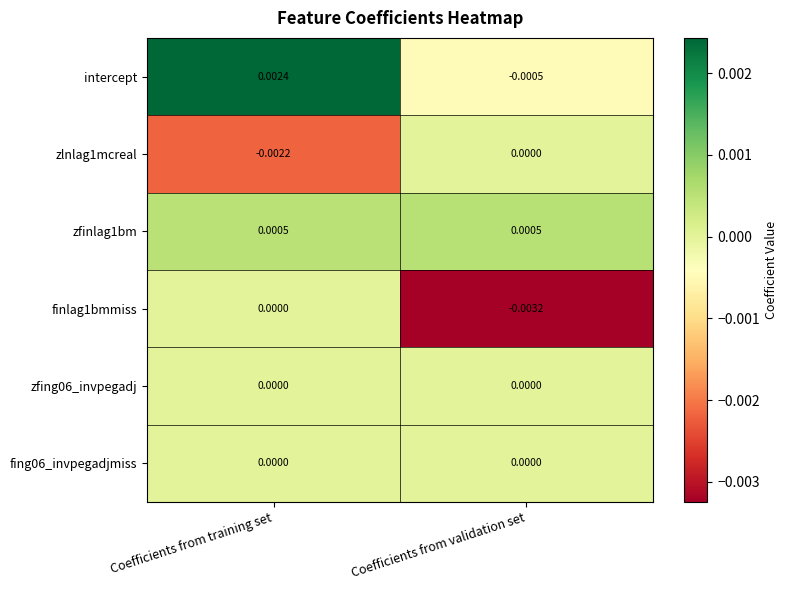

How many series are shown in this chart?

6